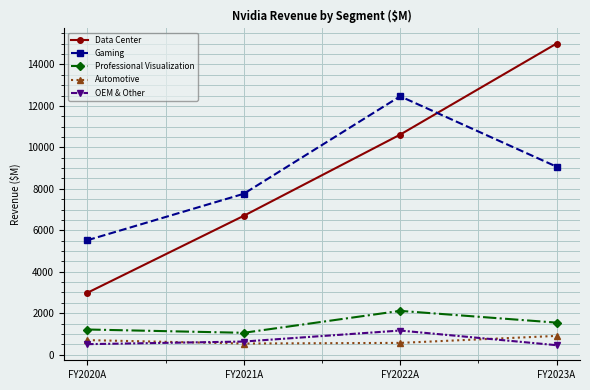

What is the minimum value for Professional Visualization?

1053